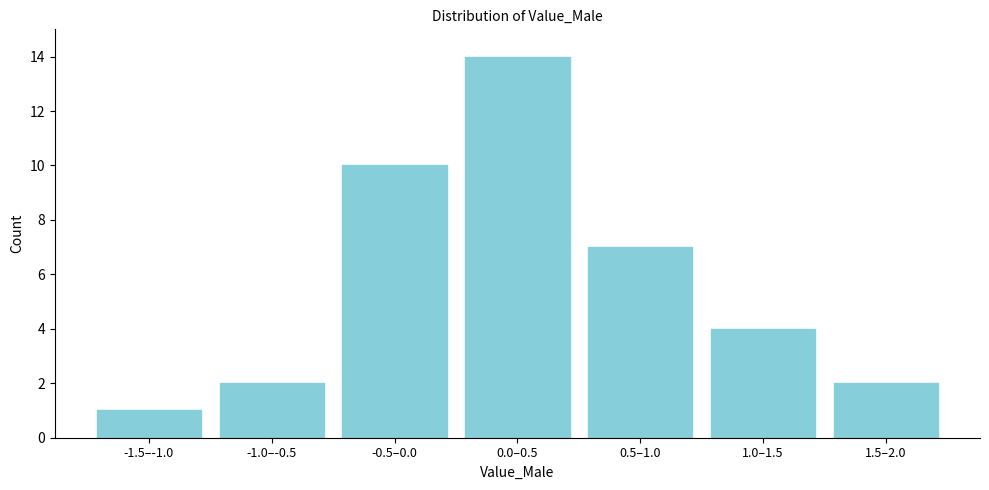

Reading left to right, what are all the values shown in this chart?

-1.5–-1.0=1	-1.0–-0.5=2	-0.5–0.0=10	0.0–0.5=14	0.5–1.0=7	1.0–1.5=4	1.5–2.0=2